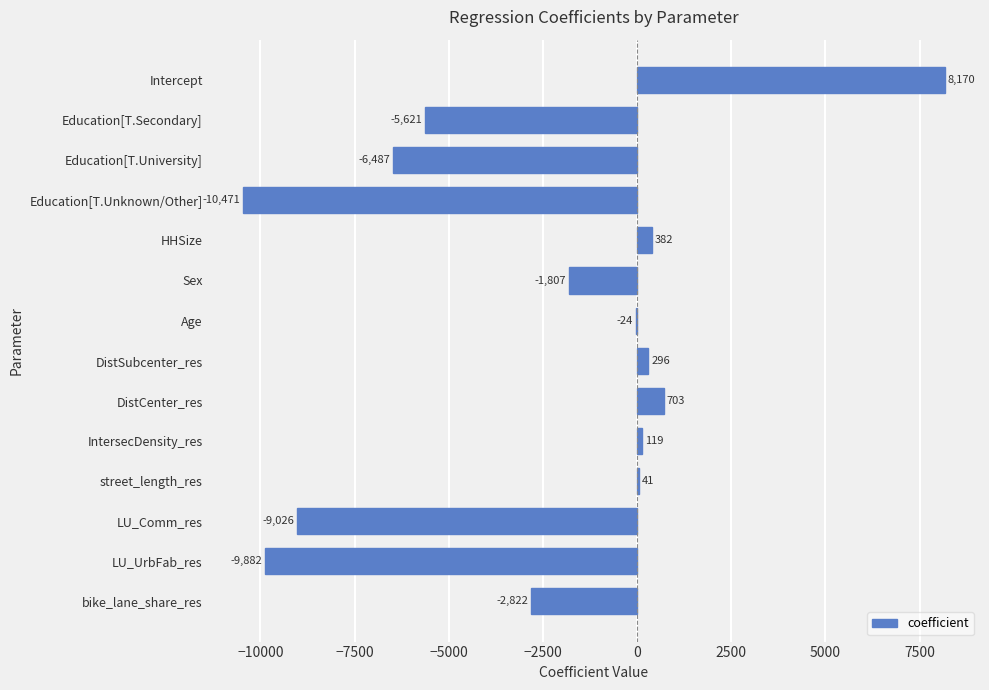

Which has a higher value, Education[T.University] or LU_UrbFab_res?

Education[T.University]